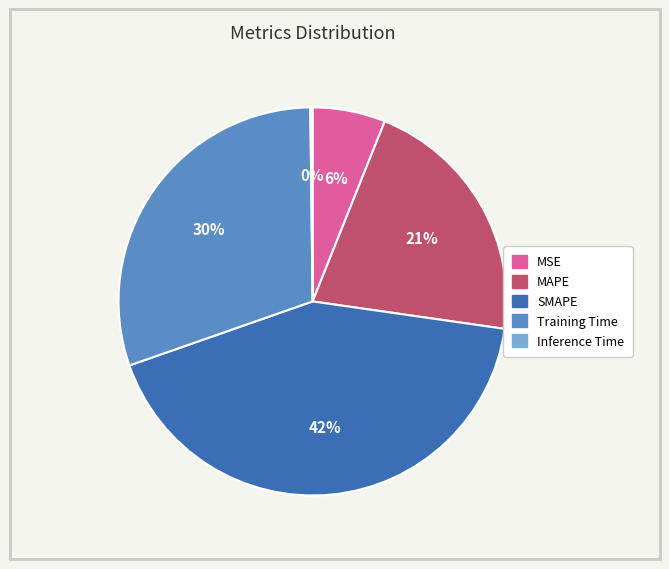

Which slice is the largest?

SMAPE